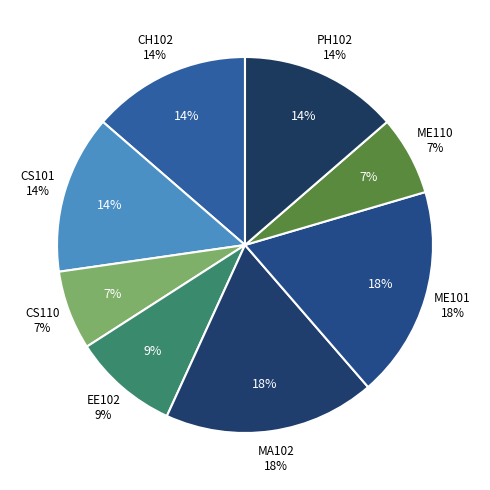

Approximately how many times larger is the value at ME110 compared to CH102?

0.5